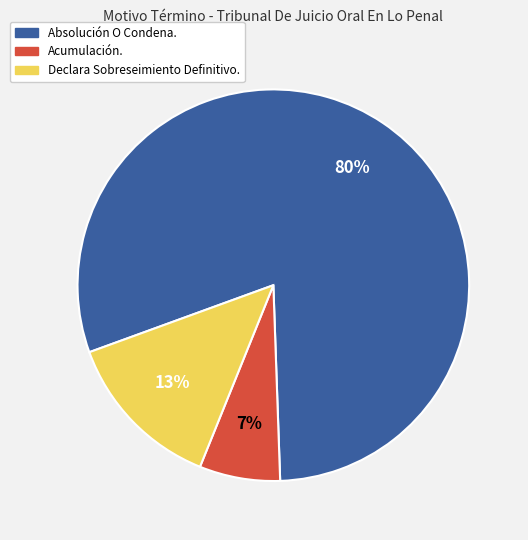

How many segments does this pie chart have?

3